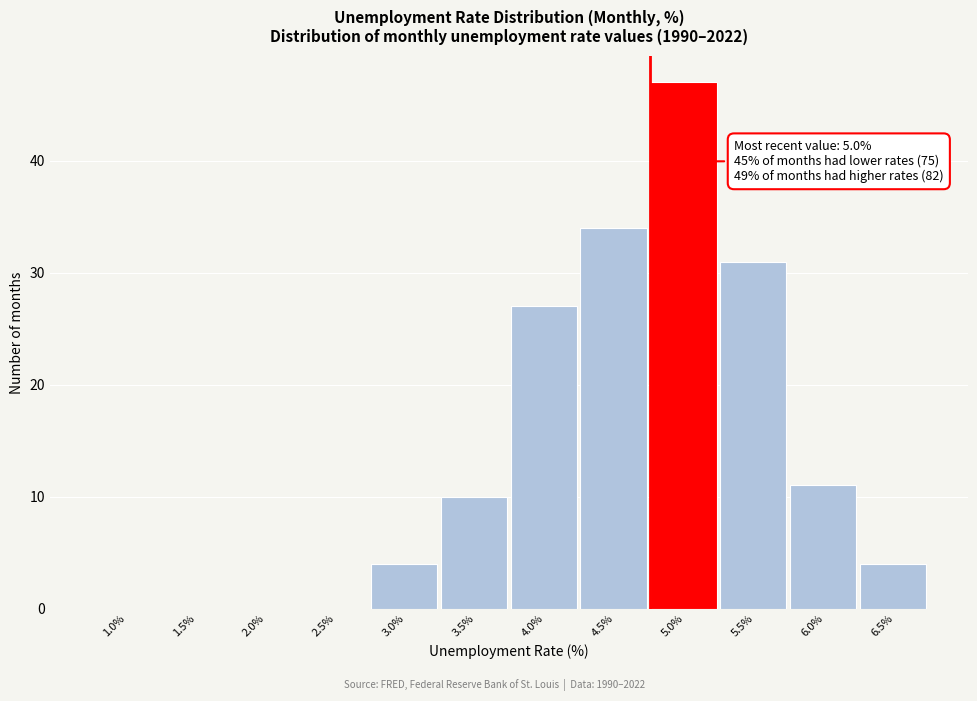

Reading left to right, transcribe all the data shown in this chart.

1.0%=0	1.5%=0	2.0%=0	2.5%=0	3.0%=4	3.5%=10	4.0%=27	4.5%=34	5.0%=47	5.5%=31	6.0%=11	6.5%=4